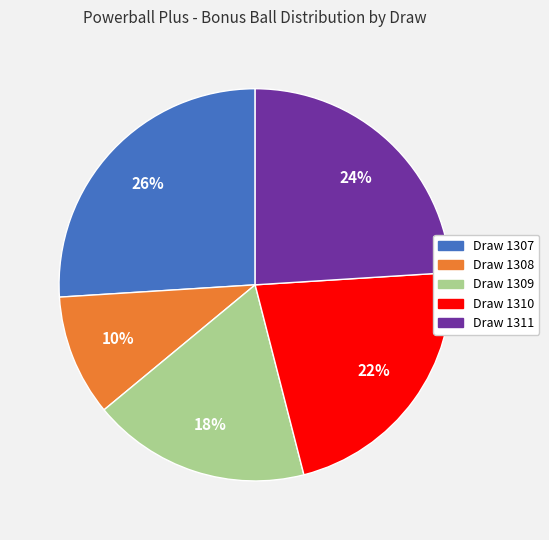

To the nearest percent, what is the average slice percentage?

20%